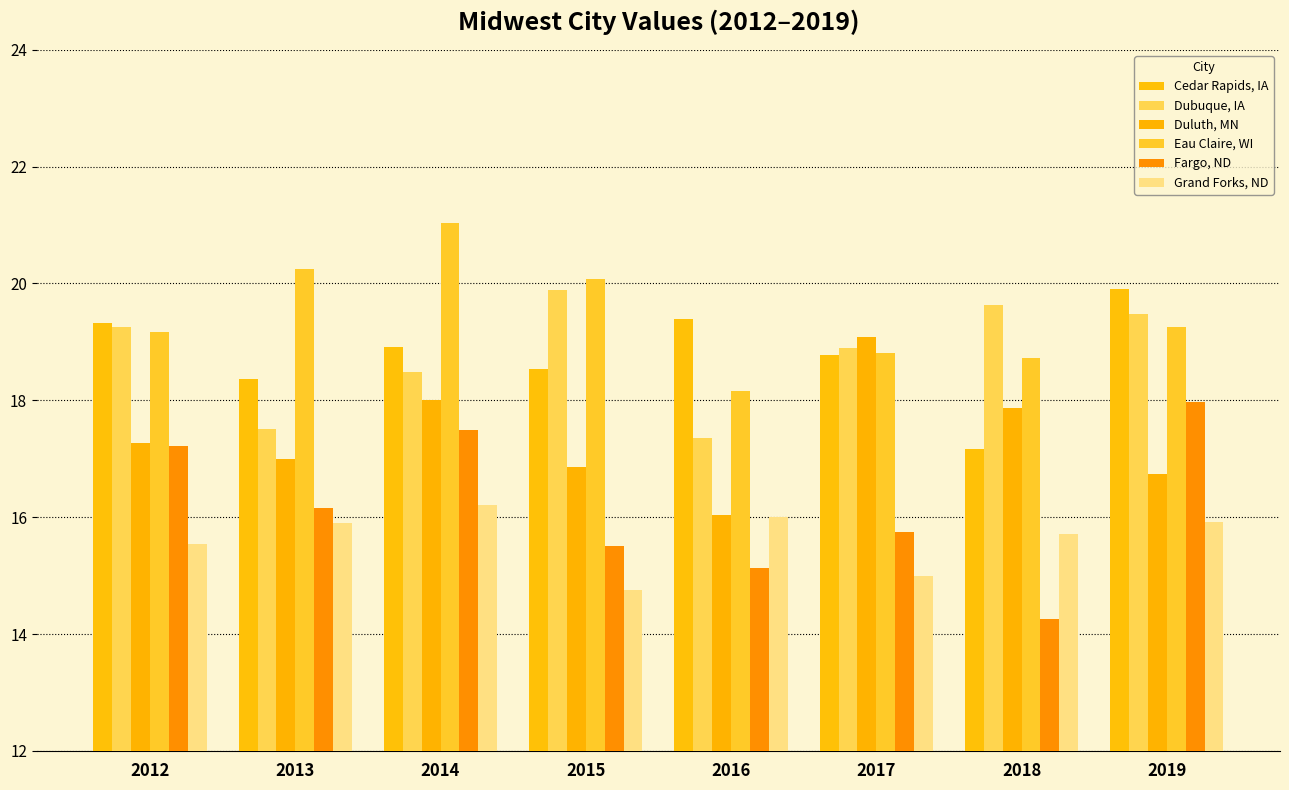

Is it true that Cedar Rapids, IA equals 17.2 at 2018?

True